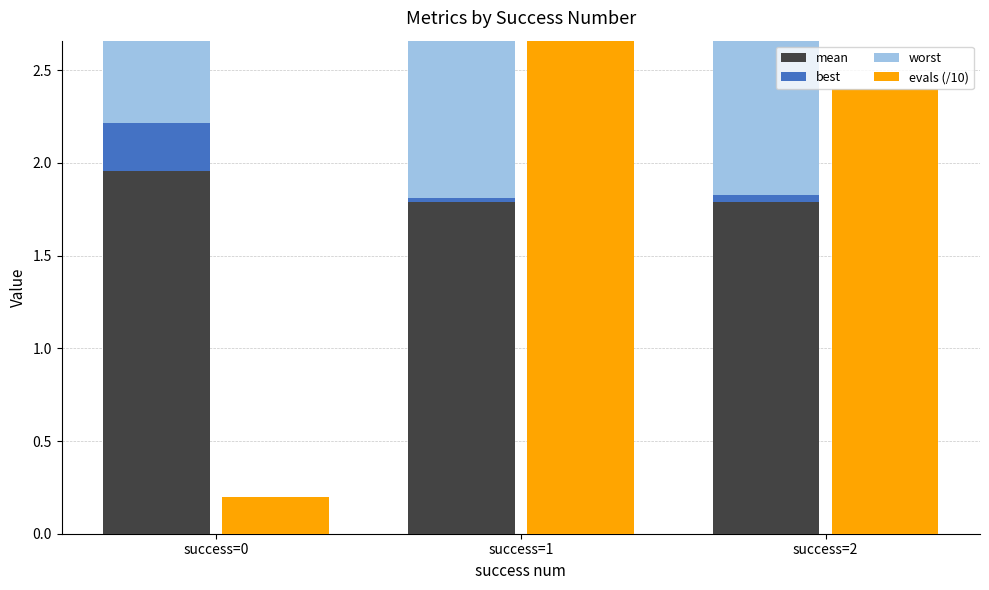

What is the highest value of the evals (/10) series?

5.0